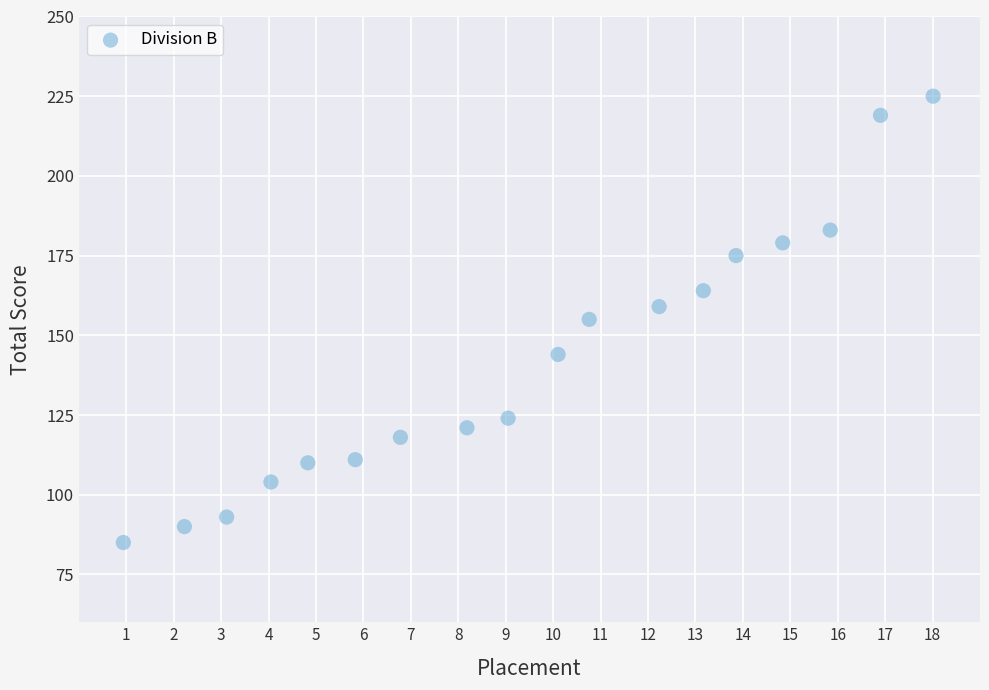

What is the range of Y values (max minus min)?

140